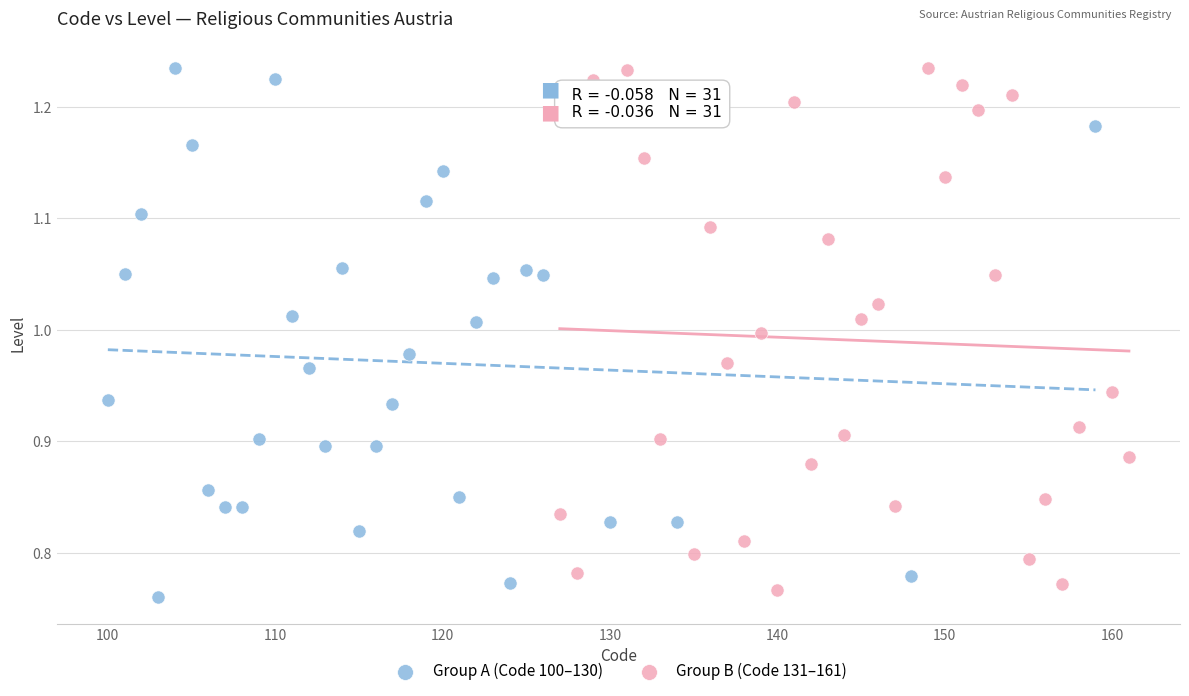

Which series has the largest Y range (max minus min)?

Group A (Code 100–130)